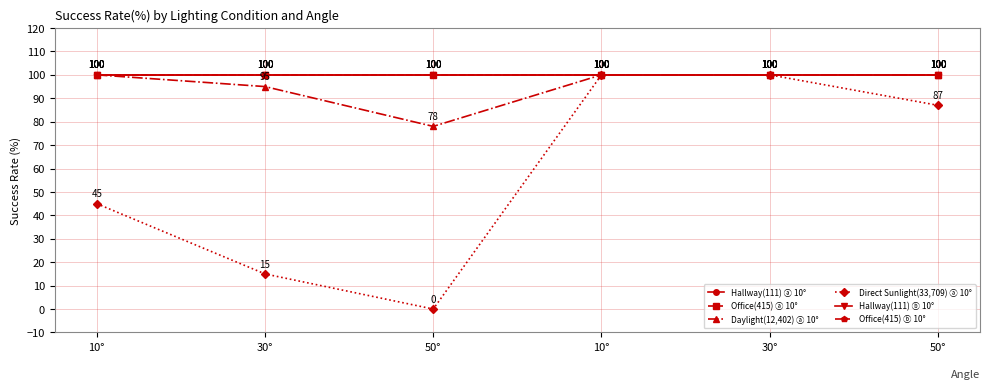

What is the label of the 1st point from the left?

10°